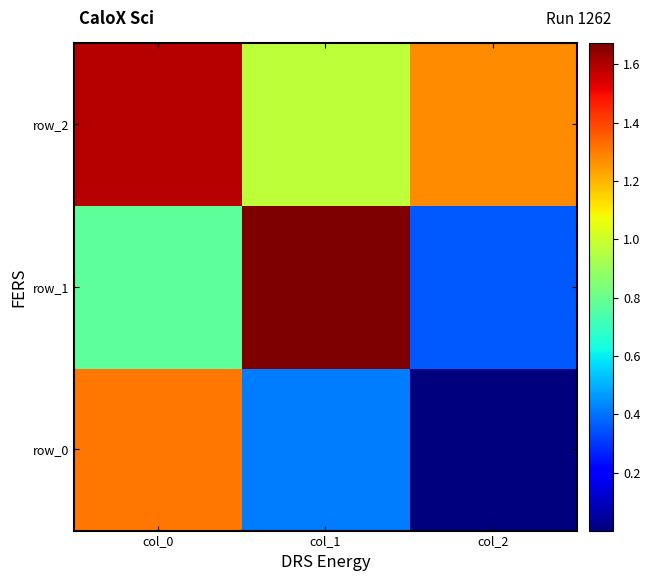

Which series has the largest total across all categories?

row_2